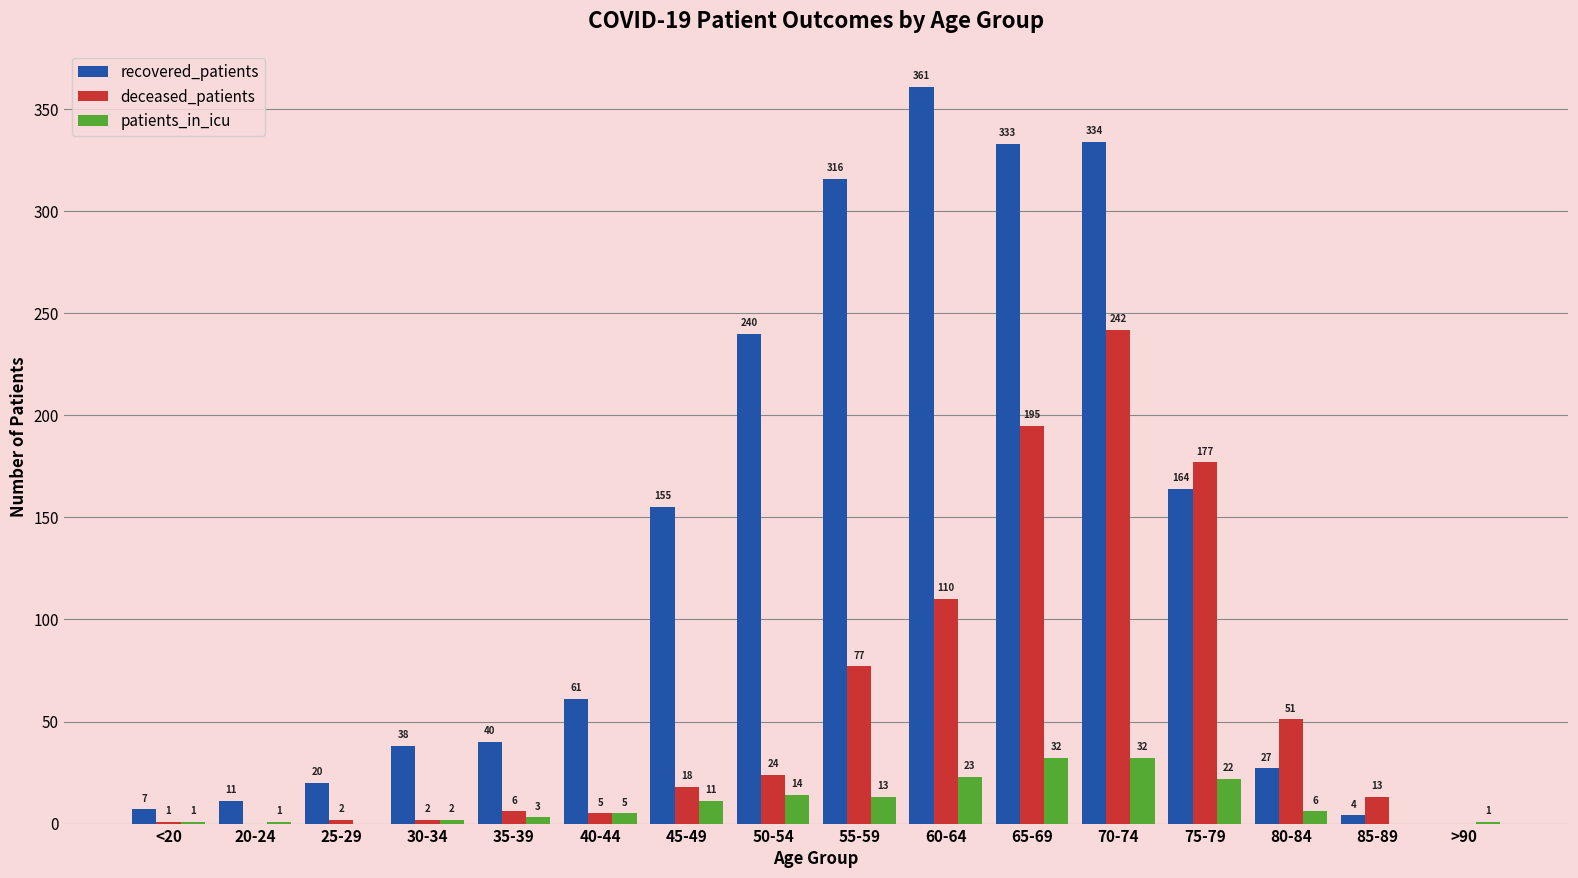

Are the bars grouped side by side (vs. stacked)?

Yes